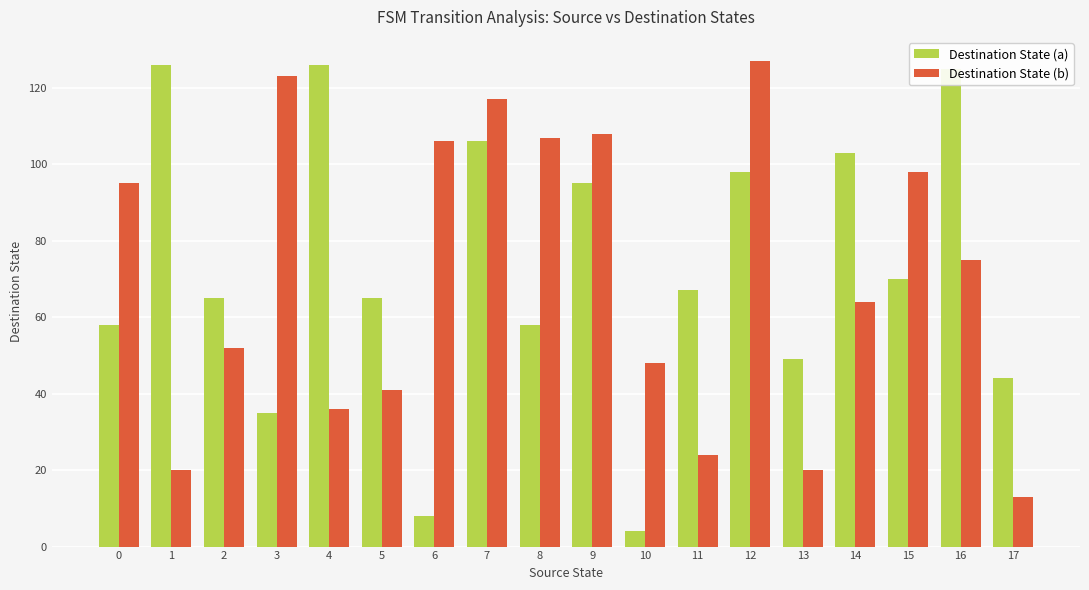

Count the number of categories in the chart.

18